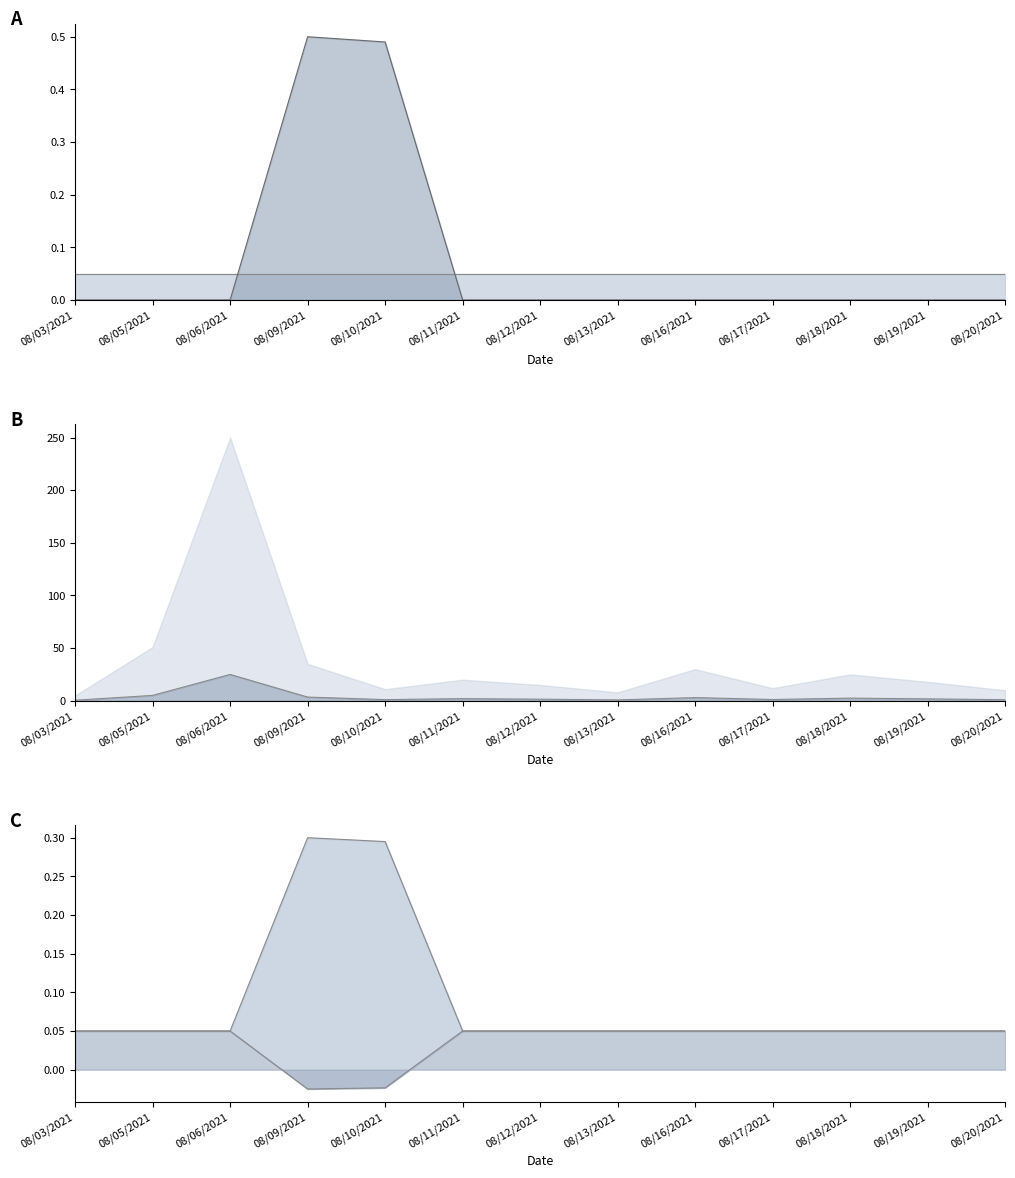

At which label is WEX Connect Rate closest to 0?

08/10/2021